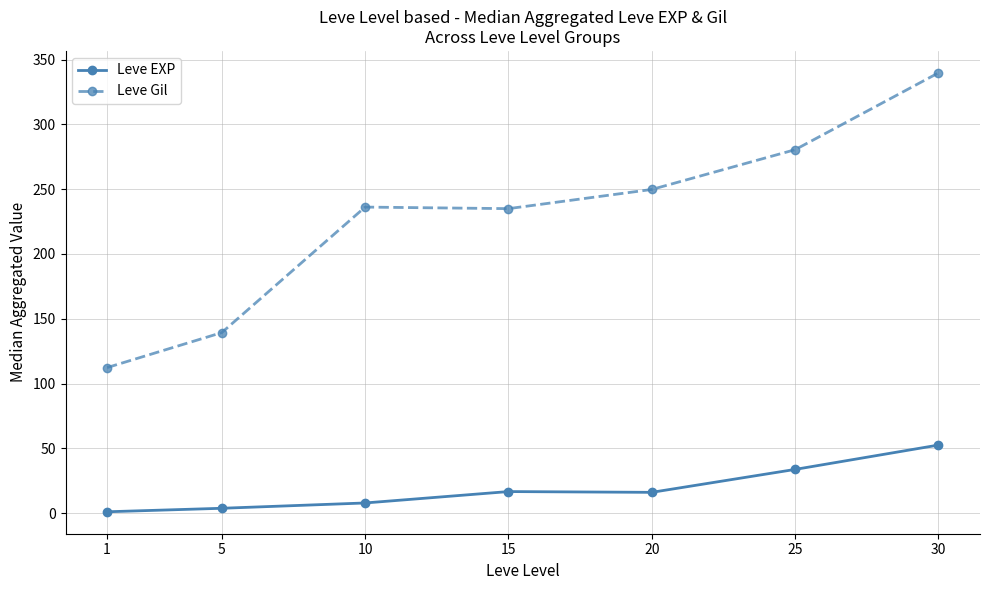

Rank the series at 25 from highest to lowest value.

Leve Gil, Leve EXP